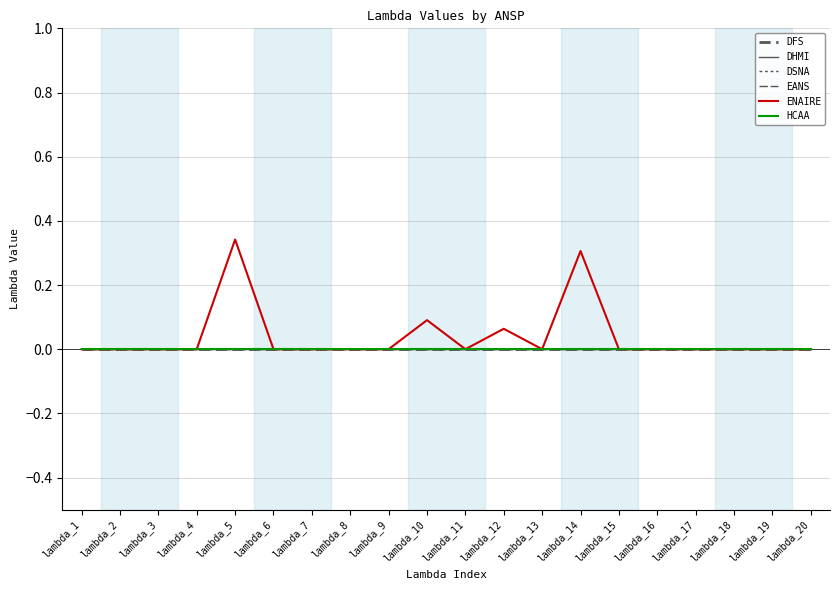

Rank the series by their maximum value, from lowest to highest.

DFS, DHMI, DSNA, EANS, HCAA, ENAIRE